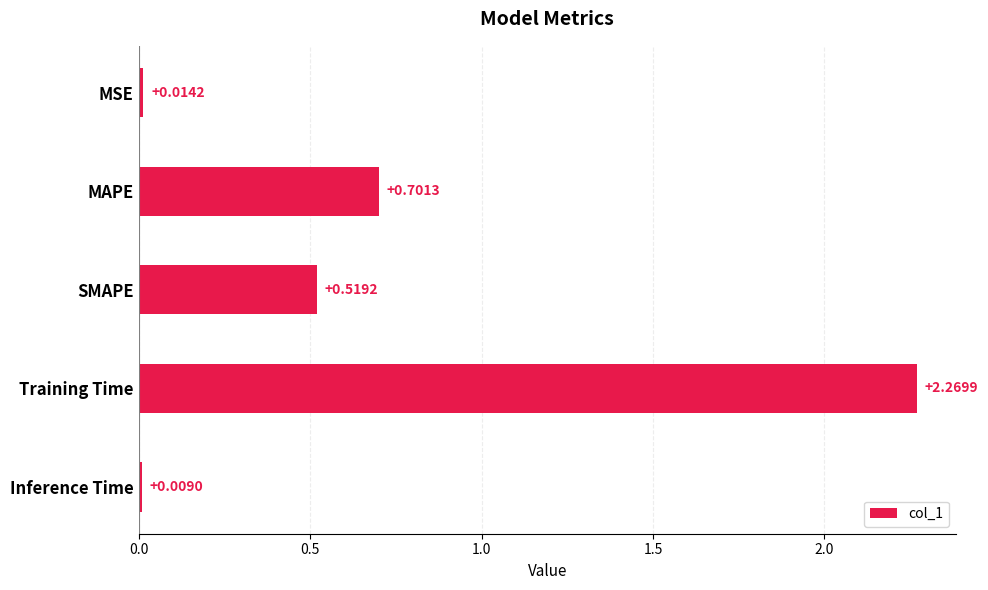

Where is the data nearest to the value 1?

MAPE